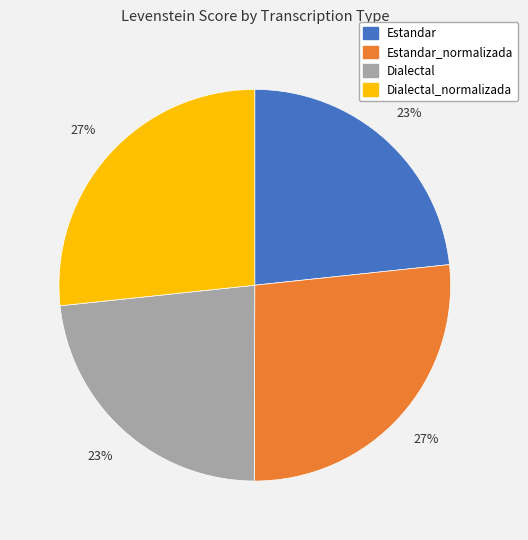

To the nearest percent, what is the combined percentage of Estandar and Estandar_normalizada?

50%